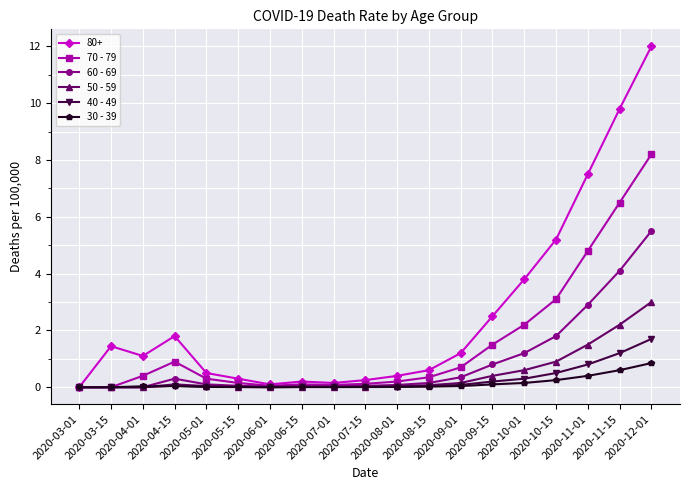

What is the sum of the 60 - 69 values at 2020-06-15 and 2020-05-15?

0.1